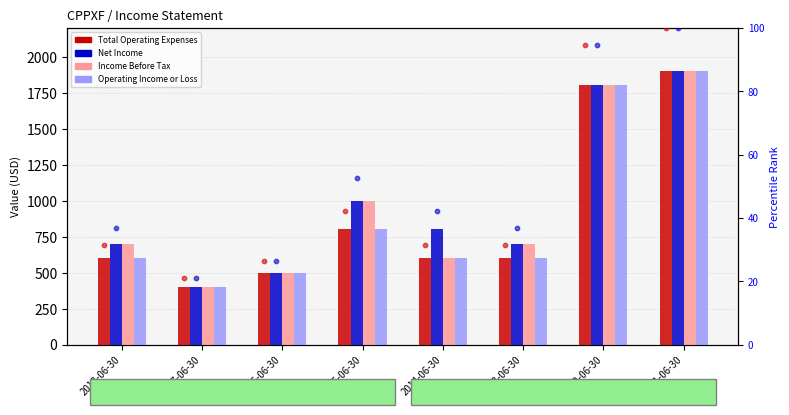

Which series contains the lowest Y value?

Total Operating Expenses